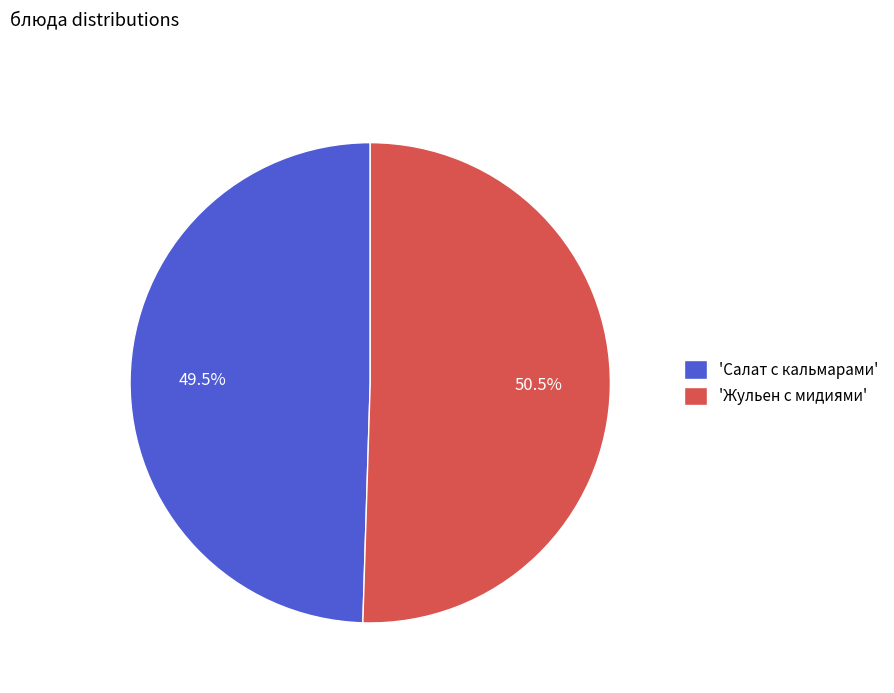

What portion of the pie excludes 'Жульен с мидиями'?

49.5%